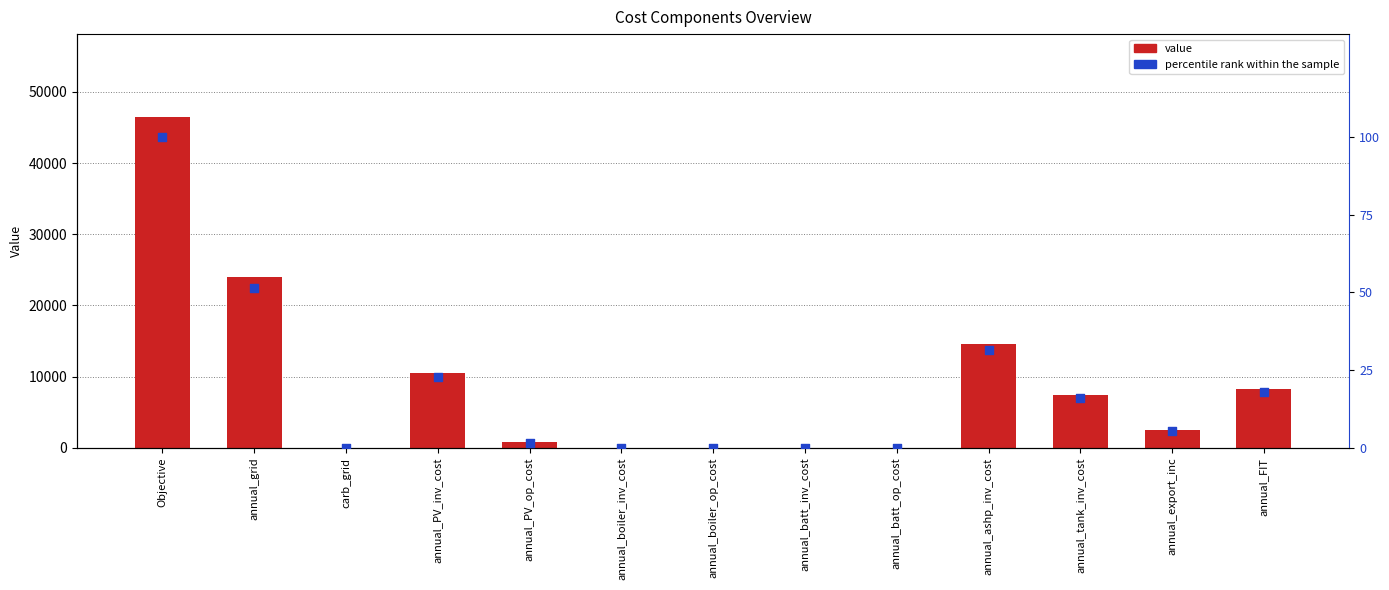

At how many categories does at least one series exceed 1131?

7